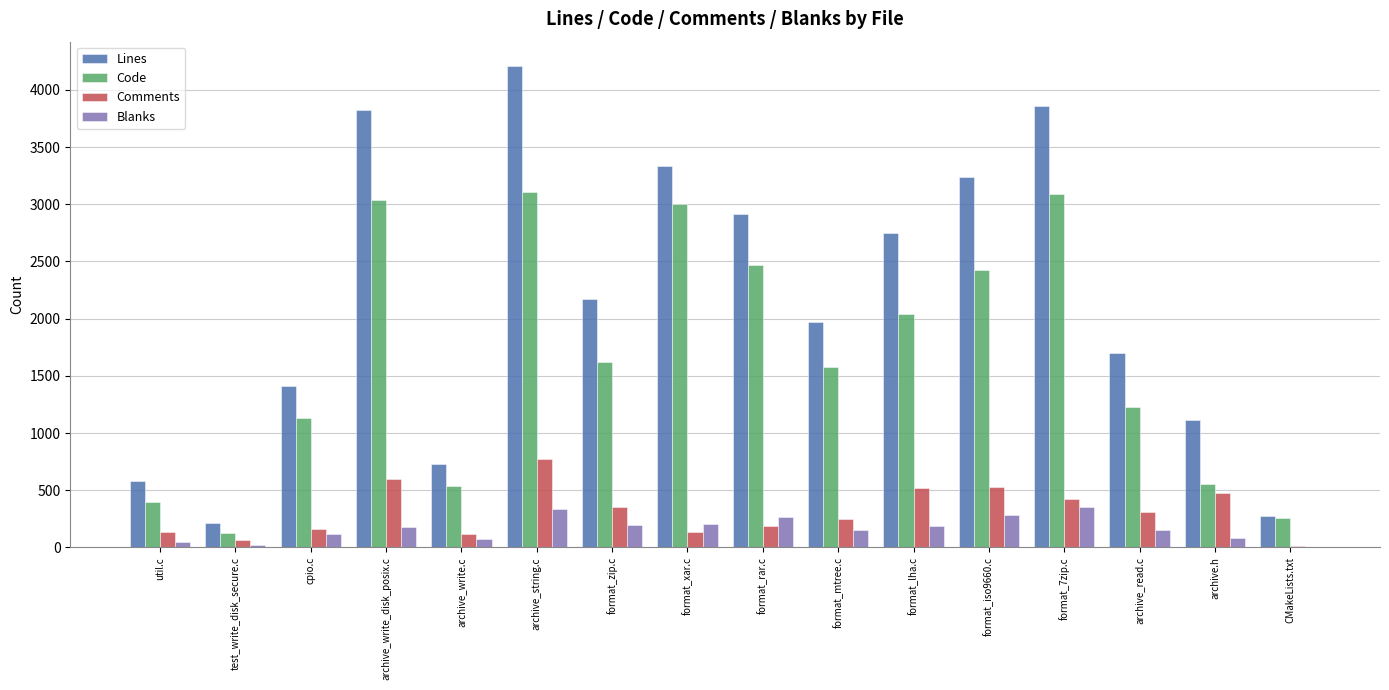

How many groups of bars are there?

16